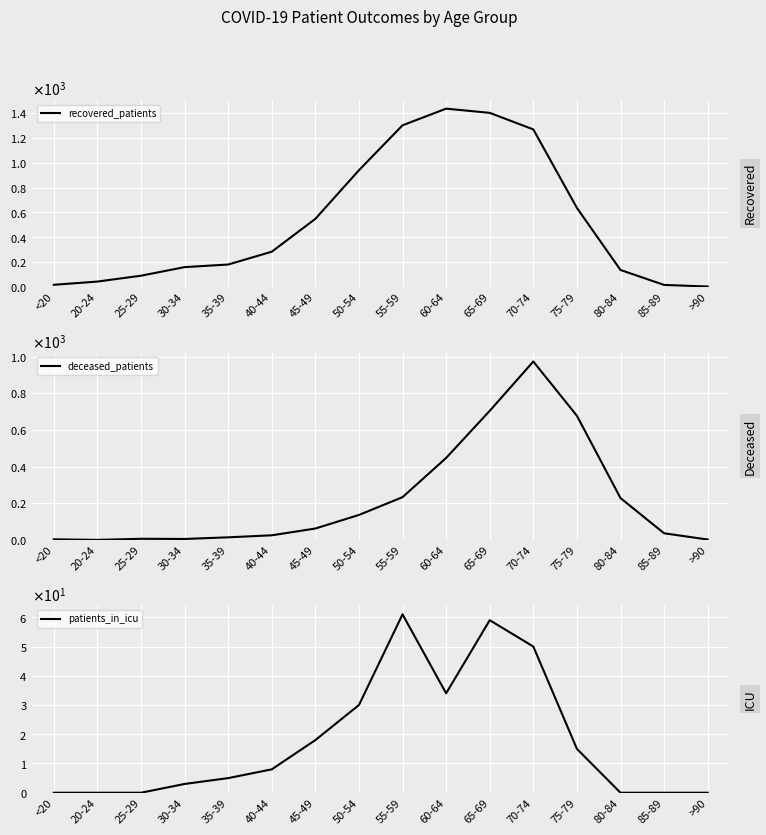

Rank the series by their maximum value, from highest to lowest.

recovered_patients, deceased_patients, patients_in_icu